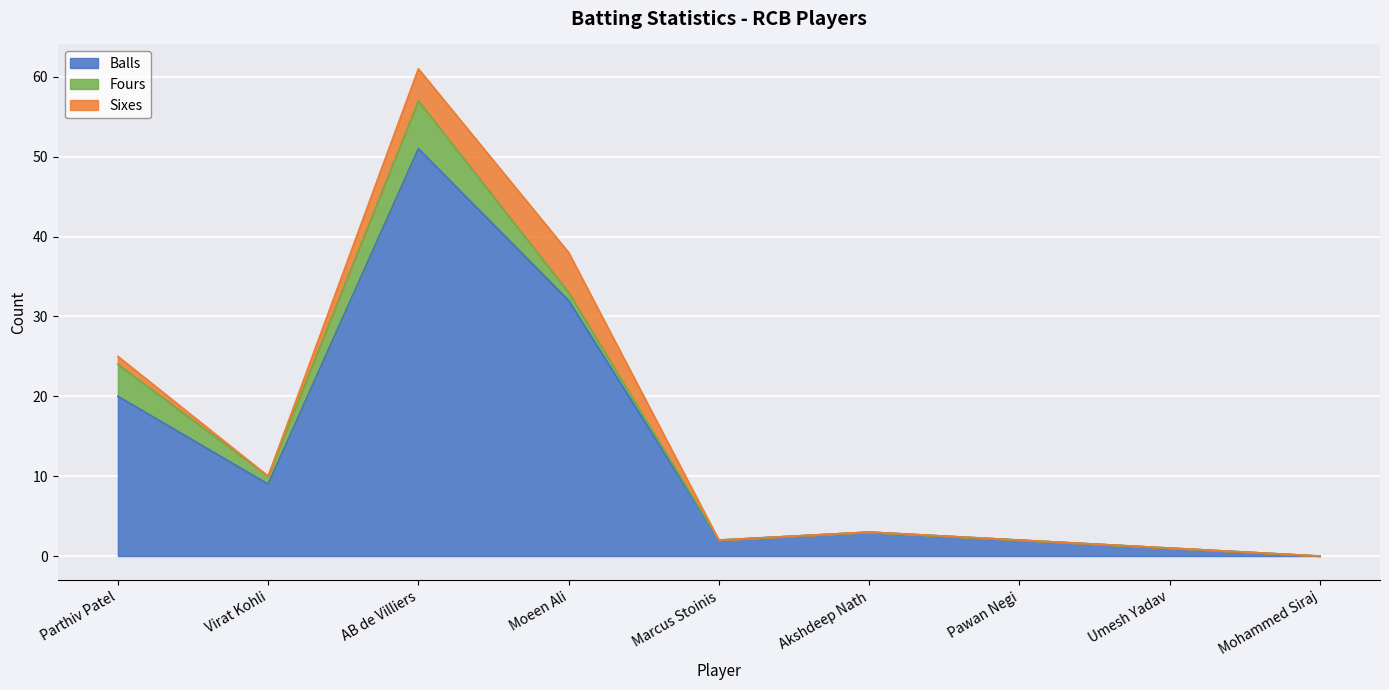

True or false: Fours has more than 2 interior local peaks.

False